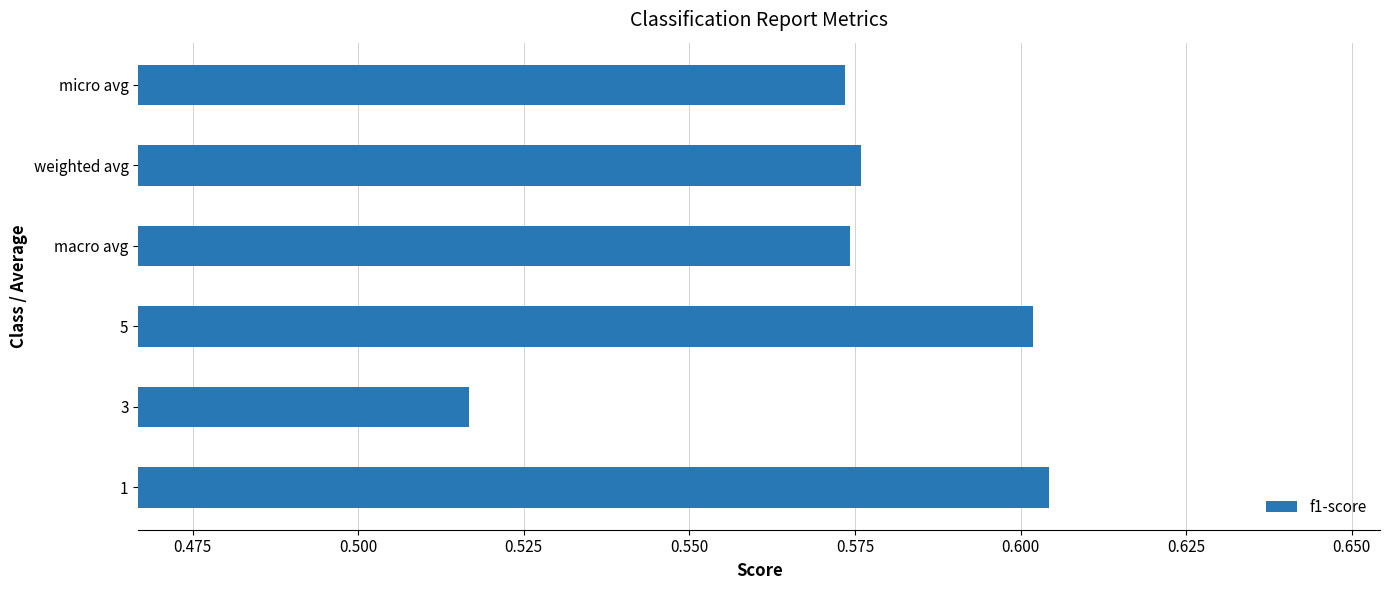

Which label corresponds to the smallest value in the chart?

3